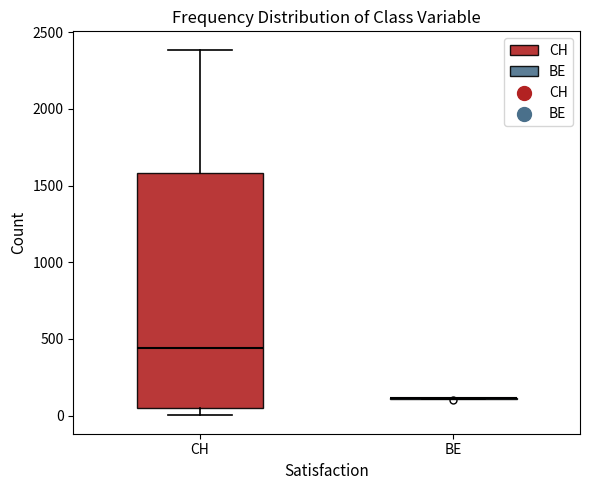

Reading left to right, read every box against the y-axis: the position of its median line, the range the box covers, and the ends of its whiskers. The values are not printed on the chart, so give them approximately, as read against the axis.

CH: median 450, box 50 to 1600, whiskers 0 to 2400
BE: box collapsed to a line at 100, whiskers 100 to 100